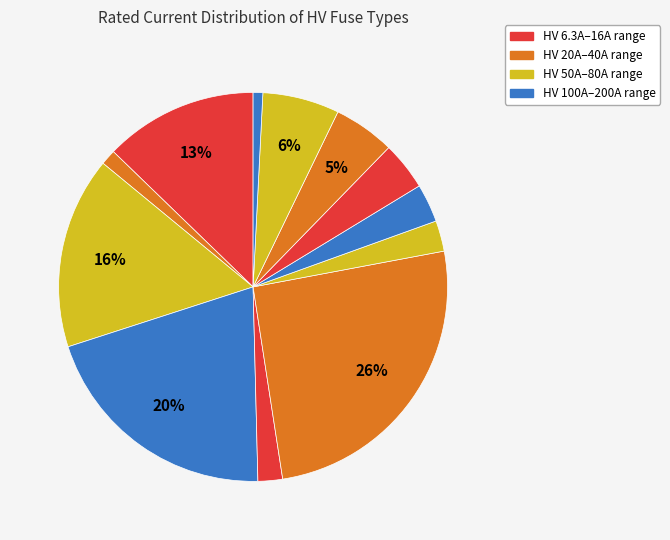

How many segments does this pie chart have?

12